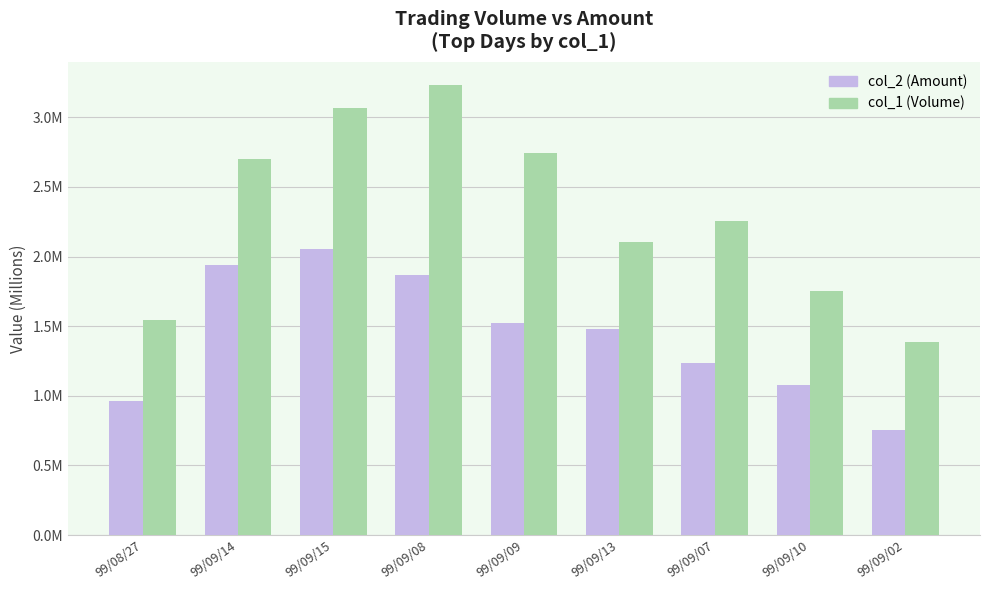

What position from the left is 99/08/27?

1